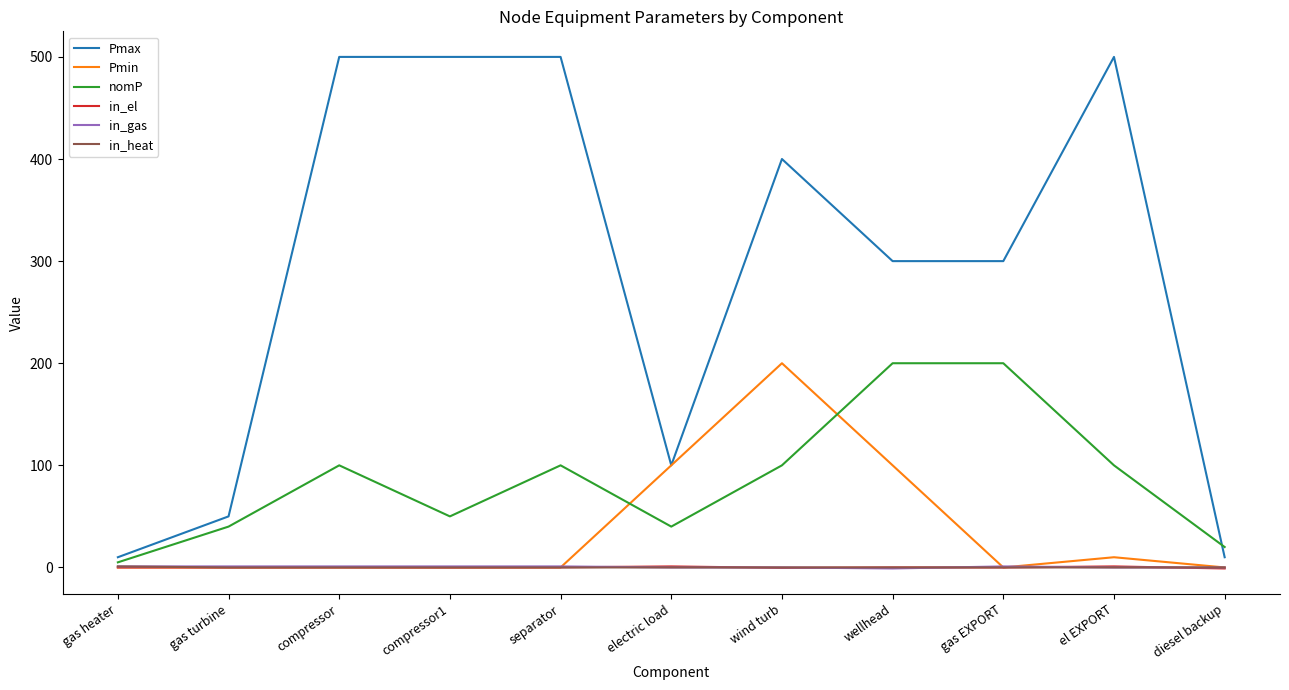

How many lines are shown in the chart?

6